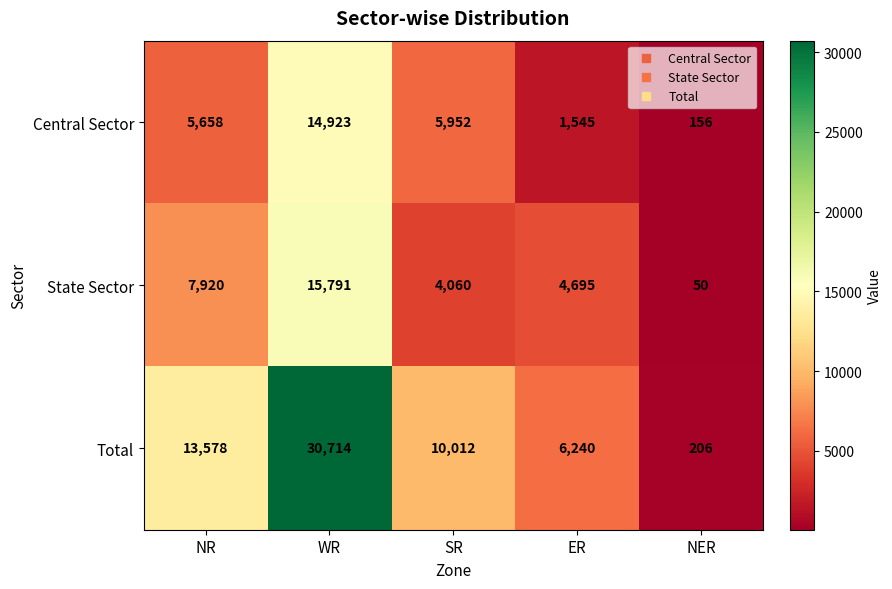

At which label does State Sector reach its minimum?

NER